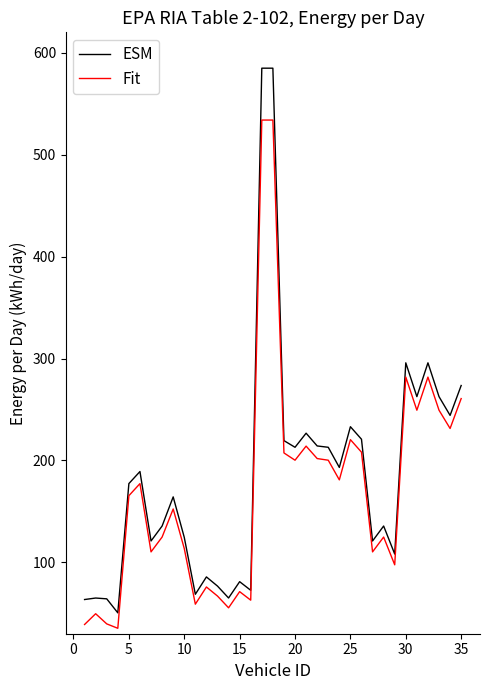

What is the average value of the ESM series?

185.9